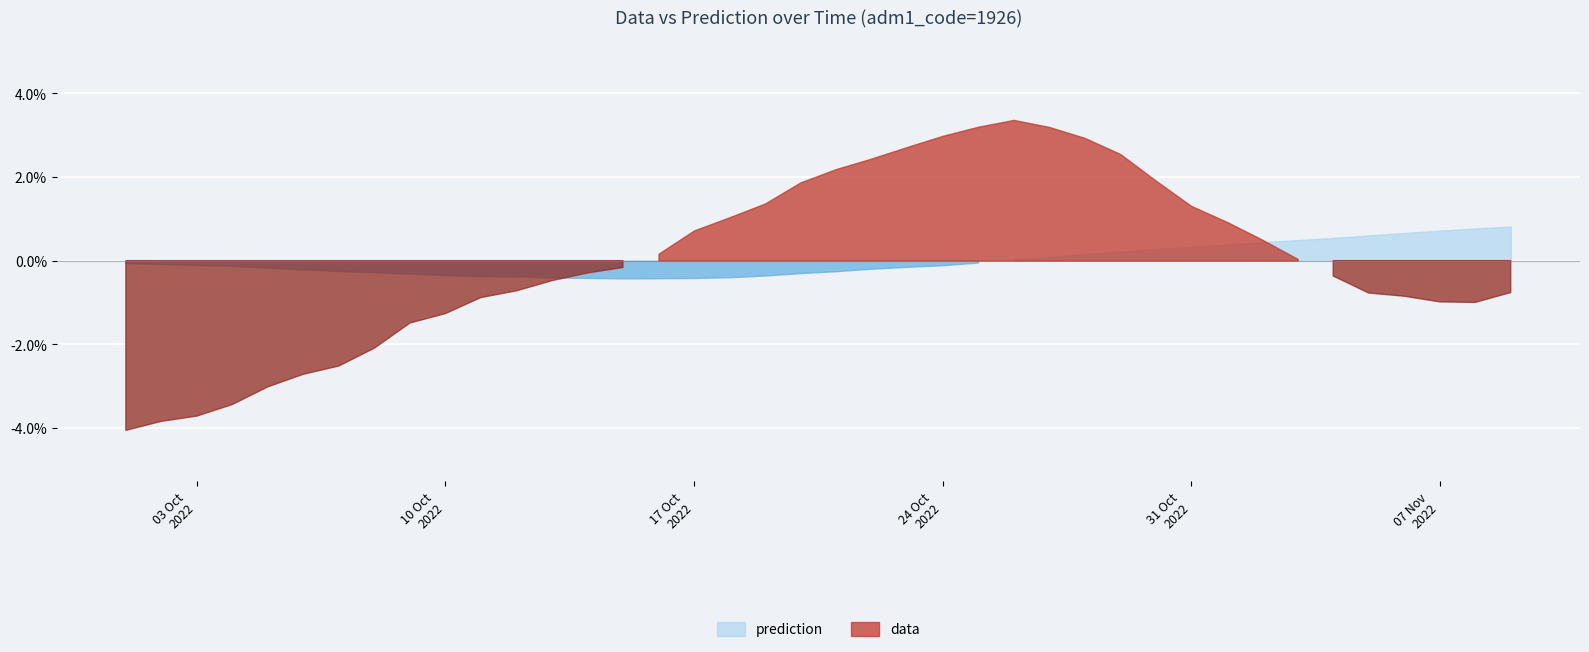

At which category is the sum across all series the highest?

2022-10-26